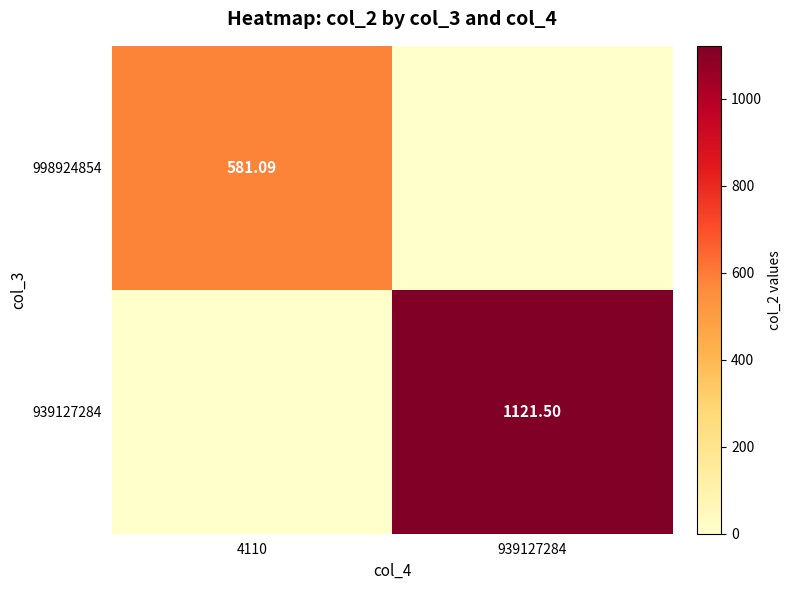

Is the value of 939127284 at 939127284 greater than the value of 998924854 at 4110?

Yes